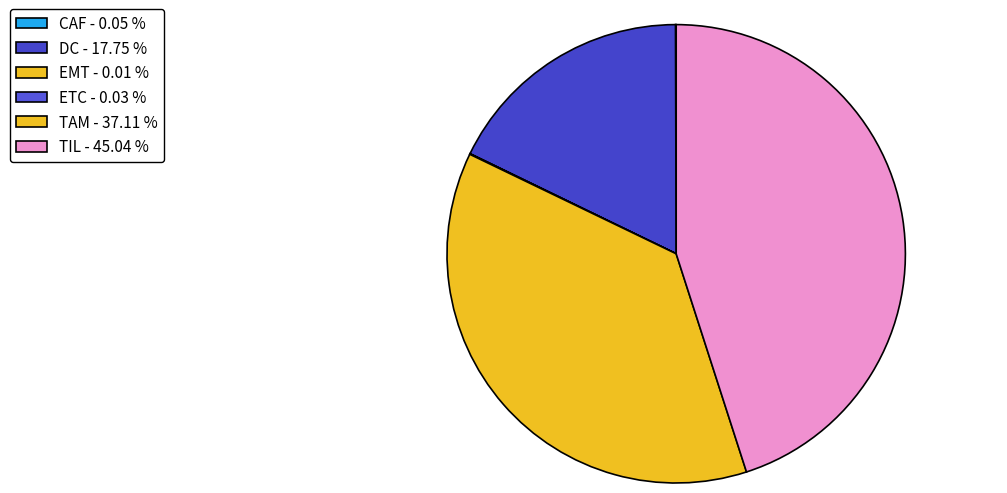

Is ETC the majority of the pie?

No